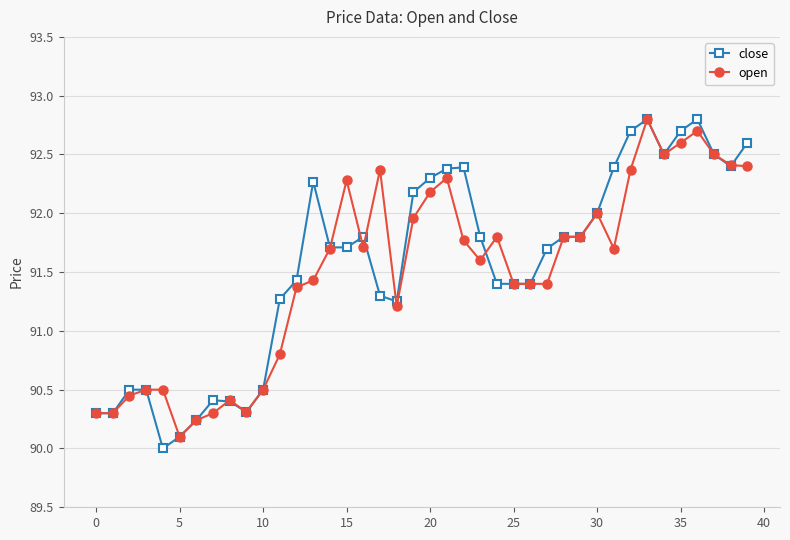

What is the average value of the close series?

91.6